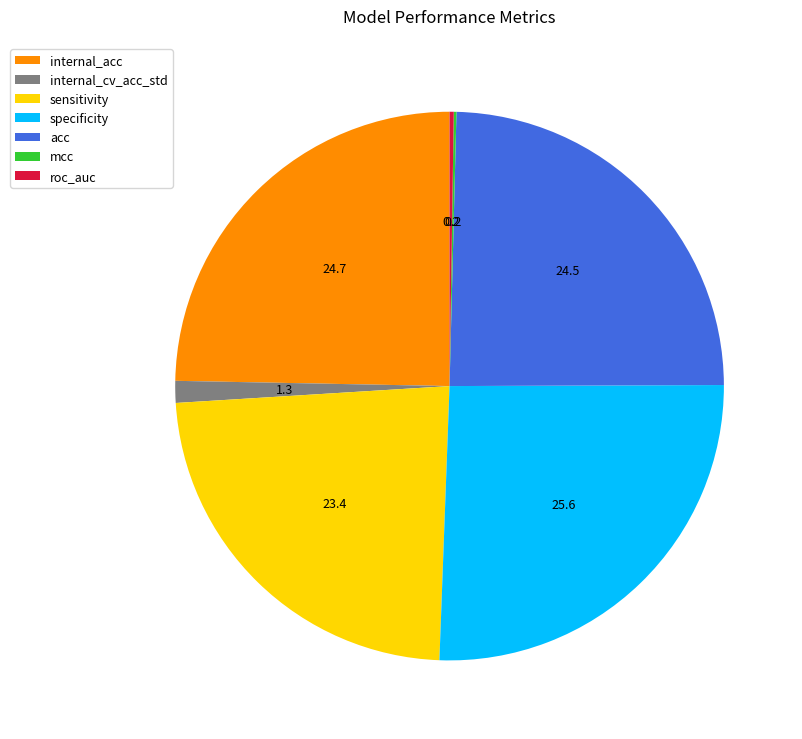

Is there a majority slice in this chart?

No